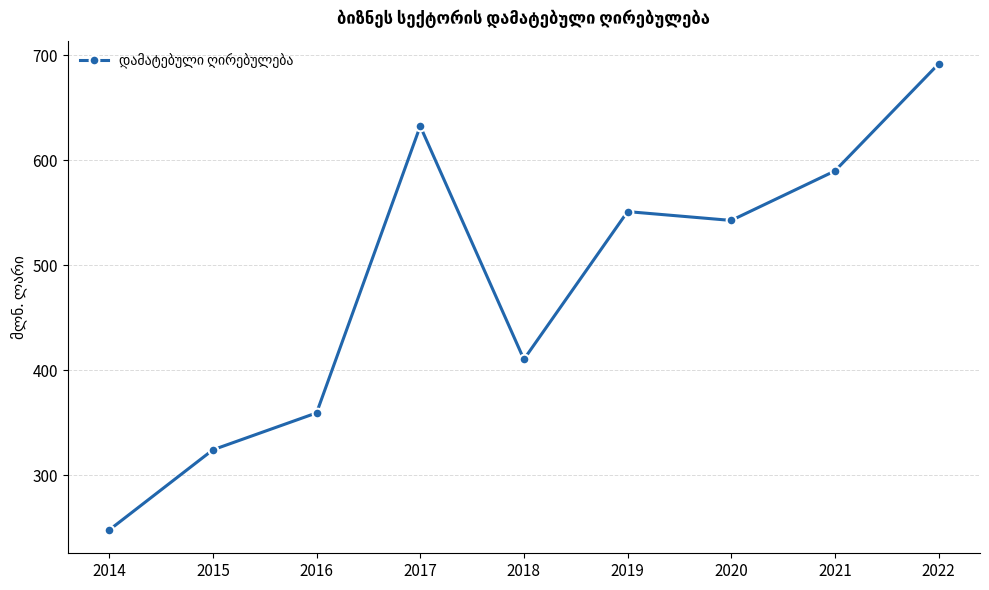

Rank the categories by value from highest to lowest.

2022, 2017, 2021, 2019, 2020, 2018, 2016, 2015, 2014